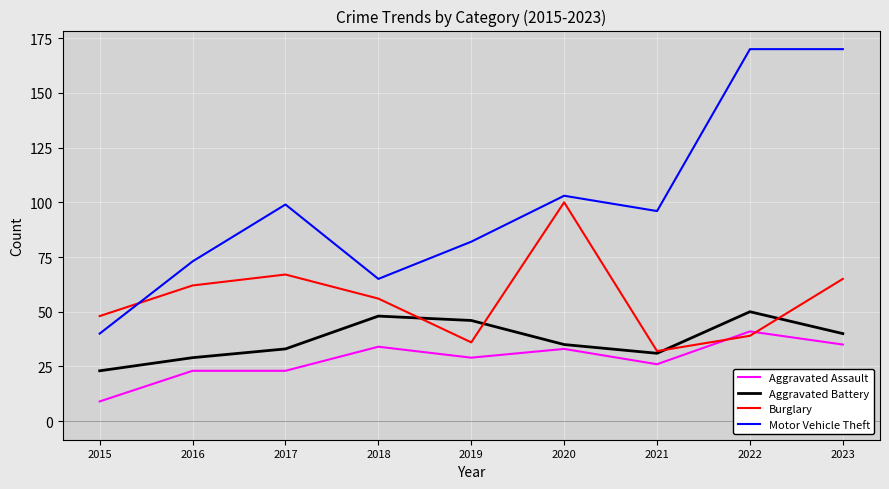

Reading left to right, transcribe all the data shown in this chart.

Aggravated Assault: 2015=9	2016=23	2017=23	2018=34	2019=29	2020=33	2021=26	2022=41	2023=35
Aggravated Battery: 2015=23	2016=29	2017=33	2018=48	2019=46	2020=35	2021=31	2022=50	2023=40
Burglary: 2015=48	2016=62	2017=67	2018=56	2019=36	2020=100	2021=32	2022=39	2023=65
Motor Vehicle Theft: 2015=40	2016=73	2017=99	2018=65	2019=82	2020=103	2021=96	2022=170	2023=170